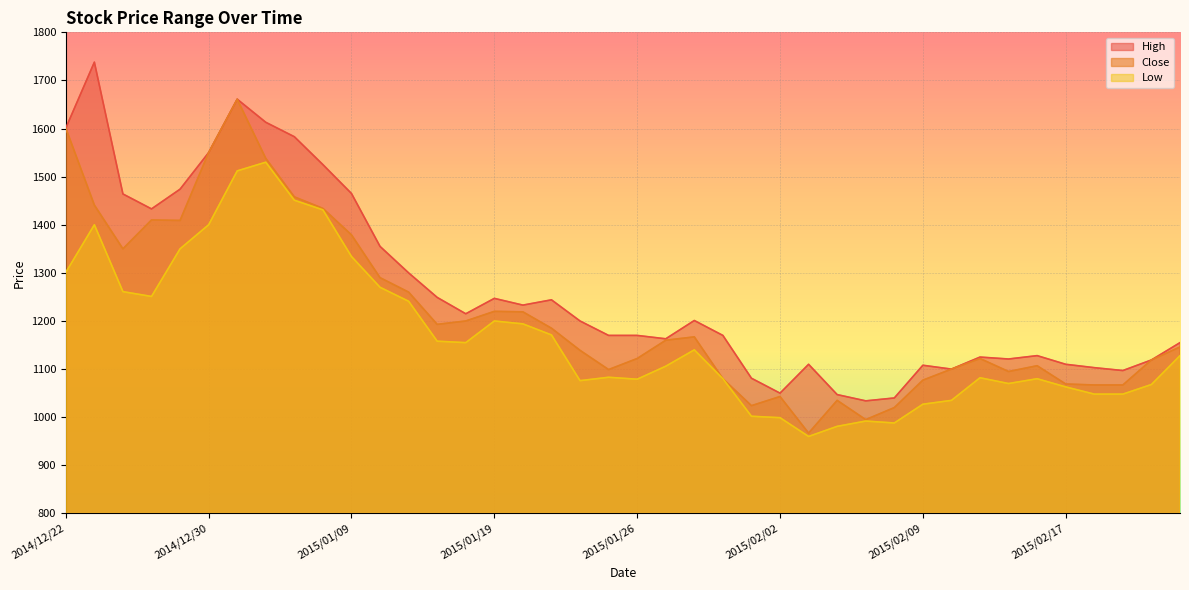

Reading left to right, list all the values displayed in this chart.

High: 2014/12/22=1601	2014/12/24=1738	2014/12/25=1464	2014/12/26=1433	2014/12/29=1474	2014/12/30=1550	2015/01/05=1661	2015/01/06=1613	2015/01/07=1583	2015/01/08=1525	2015/01/09=1465	2015/01/13=1355	2015/01/14=1300	2015/01/15=1249	2015/01/16=1215	2015/01/19=1247	2015/01/20=1233	2015/01/21=1244	2015/01/22=1200	2015/01/23=1170	2015/01/26=1170	2015/01/27=1163	2015/01/28=1201	2015/01/29=1170	2015/01/30=1081	2015/02/02=1050	2015/02/03=1110	2015/02/04=1047	2015/02/05=1034	2015/02/06=1040	2015/02/09=1108	2015/02/10=1100	2015/02/12=1125	2015/02/13=1121	2015/02/16=1128	2015/02/17=1110	2015/02/18=1103	2015/02/19=1097	2015/02/20=1119	2015/02/23=1155
Close: 2014/12/22=1601	2014/12/24=1441	2014/12/25=1350	2014/12/26=1410	2014/12/29=1409	2014/12/30=1550	2015/01/05=1661	2015/01/06=1538	2015/01/07=1458	2015/01/08=1434	2015/01/09=1379	2015/01/13=1290	2015/01/14=1260	2015/01/15=1193	2015/01/16=1200	2015/01/19=1220	2015/01/20=1219	2015/01/21=1185	2015/01/22=1139	2015/01/23=1099	2015/01/26=1122	2015/01/27=1160	2015/01/28=1167	2015/01/29=1080	2015/01/30=1024	2015/02/02=1043	2015/02/03=967	2015/02/04=1035	2015/02/05=995	2015/02/06=1020	2015/02/09=1077	2015/02/10=1100	2015/02/12=1122	2015/02/13=1095	2015/02/16=1107	2015/02/17=1069	2015/02/18=1067	2015/02/19=1067	2015/02/20=1119	2015/02/23=1146
Low: 2014/12/22=1301	2014/12/24=1400	2014/12/25=1261	2014/12/26=1251	2014/12/29=1350	2014/12/30=1400	2015/01/05=1512	2015/01/06=1530	2015/01/07=1451	2015/01/08=1431	2015/01/09=1334	2015/01/13=1270	2015/01/14=1241	2015/01/15=1158	2015/01/16=1155	2015/01/19=1200	2015/01/20=1194	2015/01/21=1171	2015/01/22=1076	2015/01/23=1083	2015/01/26=1079	2015/01/27=1106	2015/01/28=1140	2015/01/29=1080	2015/01/30=1002	2015/02/02=999	2015/02/03=960	2015/02/04=981	2015/02/05=992	2015/02/06=988	2015/02/09=1027	2015/02/10=1035	2015/02/12=1082	2015/02/13=1070	2015/02/16=1080	2015/02/17=1063	2015/02/18=1048	2015/02/19=1048	2015/02/20=1068	2015/02/23=1128